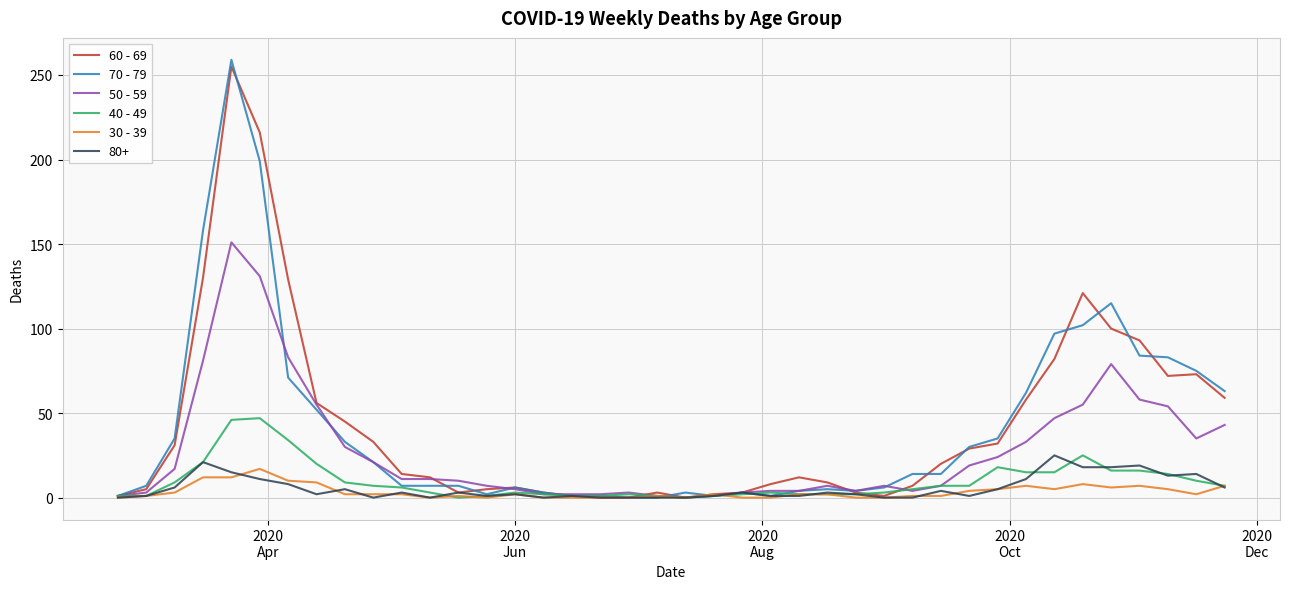

What are all the series names shown in the legend?

60 - 69, 70 - 79, 50 - 59, 40 - 49, 30 - 39, 80+